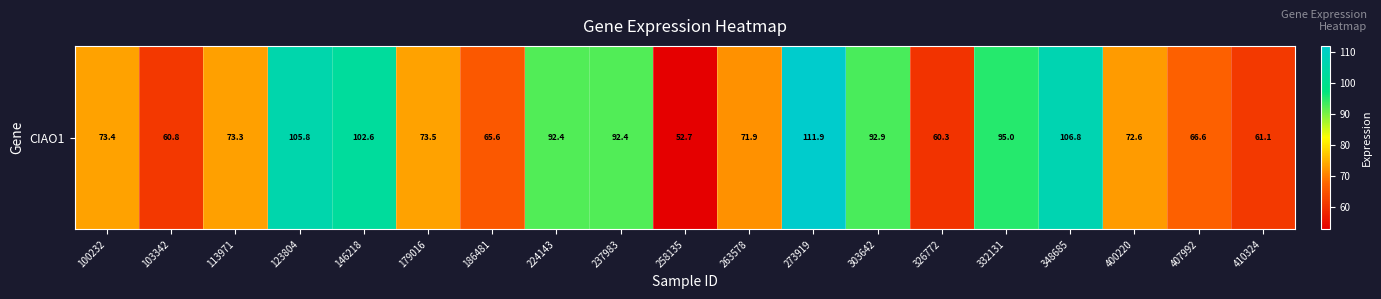

The value at 407992 is 66.6. True or false?

True